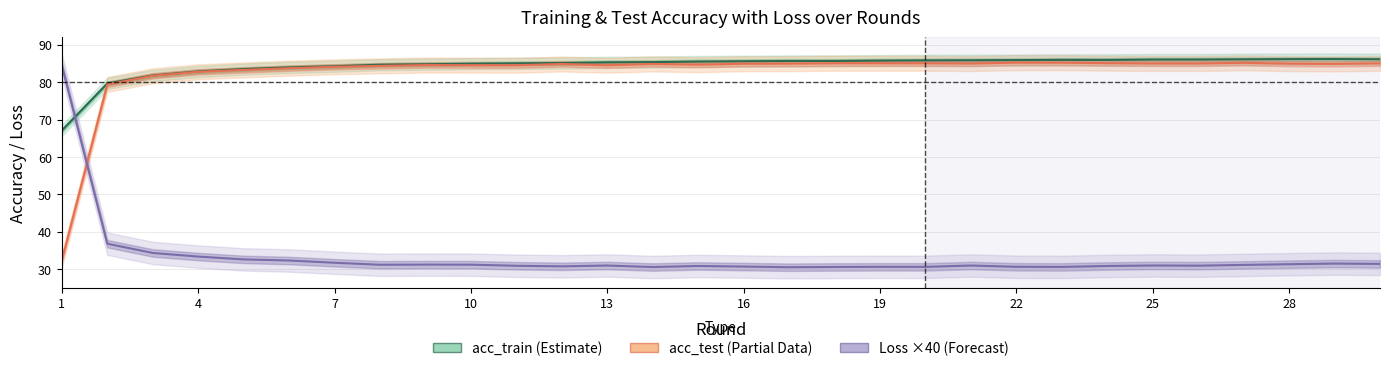

How many data points does each series have?

30